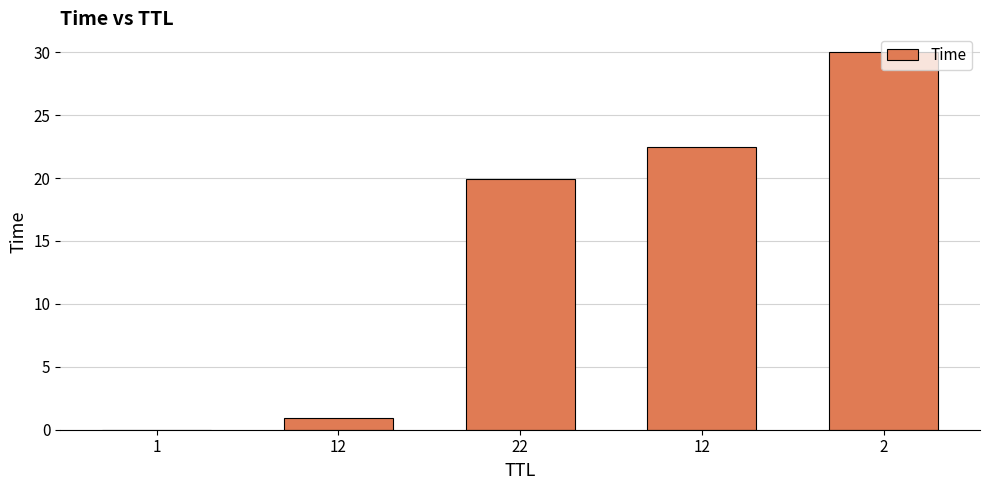

Count the number of data series in this chart.

1